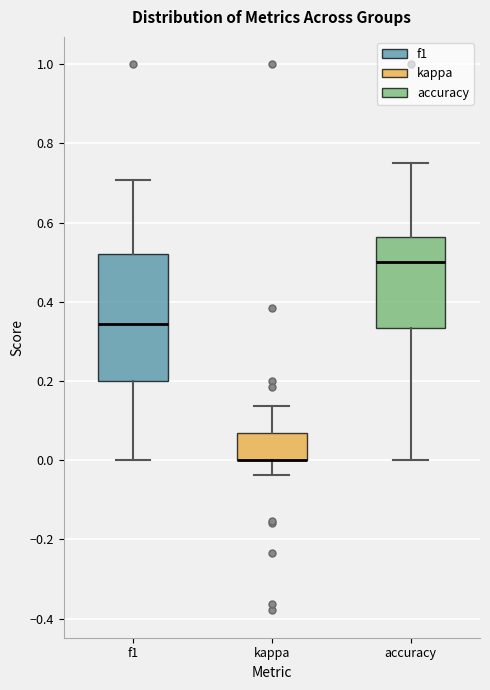

Reading left to right, read every box against the y-axis: the position of its median line, the range the box covers, and the ends of its whiskers. The values are not printed on the chart, so give them approximately, as read against the axis.

f1: median 0.34, box 0.20 to 0.52, whiskers 0.00 to 0.70
kappa: median 0.00 (drawn on the box's lower edge), box 0.00 to 0.06, whiskers -0.04 to 0.14
accuracy: median 0.50, box 0.34 to 0.56, whiskers 0.00 to 0.76